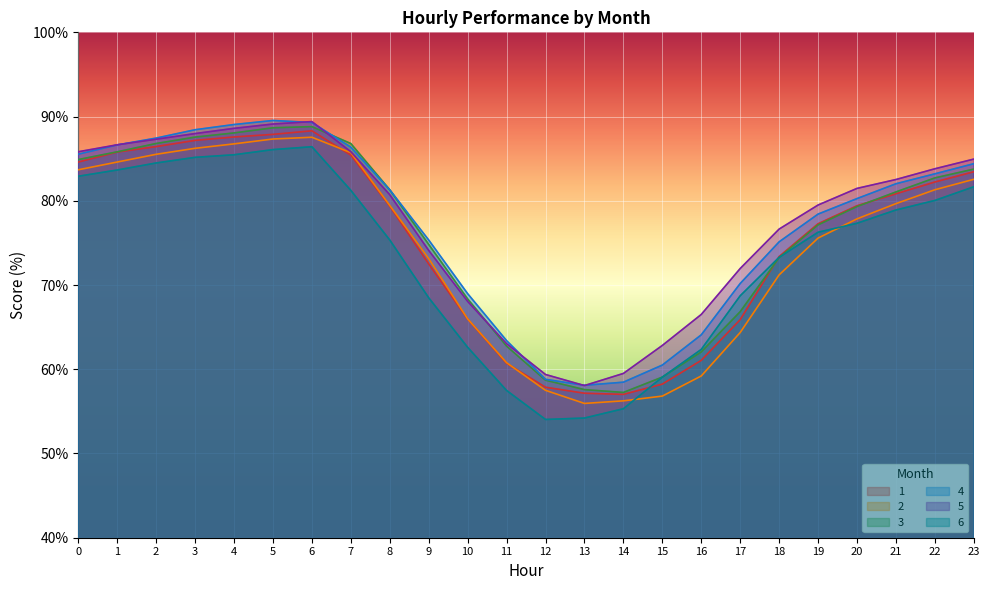

Reading left to right, what are all the values shown in this chart?

1: 84.6	85.8	86.4	87.2	87.6	87.9	88.3	85.4	79.4	72.5	66.0	60.7	57.9	57.2	57.0	58.2	61.1	65.9	73.4	77.3	79.4	80.8	82.2	83.5
2: 83.7	84.6	85.5	86.2	86.8	87.3	87.5	85.7	79.4	73.1	66.0	60.8	57.5	55.9	56.3	56.8	59.2	64.4	71.2	75.6	77.9	79.7	81.3	82.6
3: 84.9	85.8	86.8	87.6	88.1	88.7	88.8	86.8	81.3	74.8	68.4	62.7	58.7	57.6	57.2	59.1	62.1	66.8	73.3	77.1	79.3	81.1	82.7	83.8
4: 85.5	86.6	87.4	88.4	89.1	89.5	89.3	86.4	81.3	75.3	69.0	63.4	58.8	58.1	58.5	60.5	64.1	70.2	75.1	78.4	80.3	82.0	83.2	84.4
5: 85.8	86.6	87.3	88.0	88.6	89.1	89.4	85.8	80.7	74.1	68.1	63.0	59.4	58.1	59.5	62.8	66.5	72.0	76.6	79.5	81.5	82.5	83.8	85.0
6: 82.9	83.7	84.5	85.2	85.5	86.1	86.4	81.2	75.3	68.5	62.6	57.5	54.0	54.2	55.3	59.1	62.4	68.7	73.3	76.3	77.3	78.9	80.0	81.7